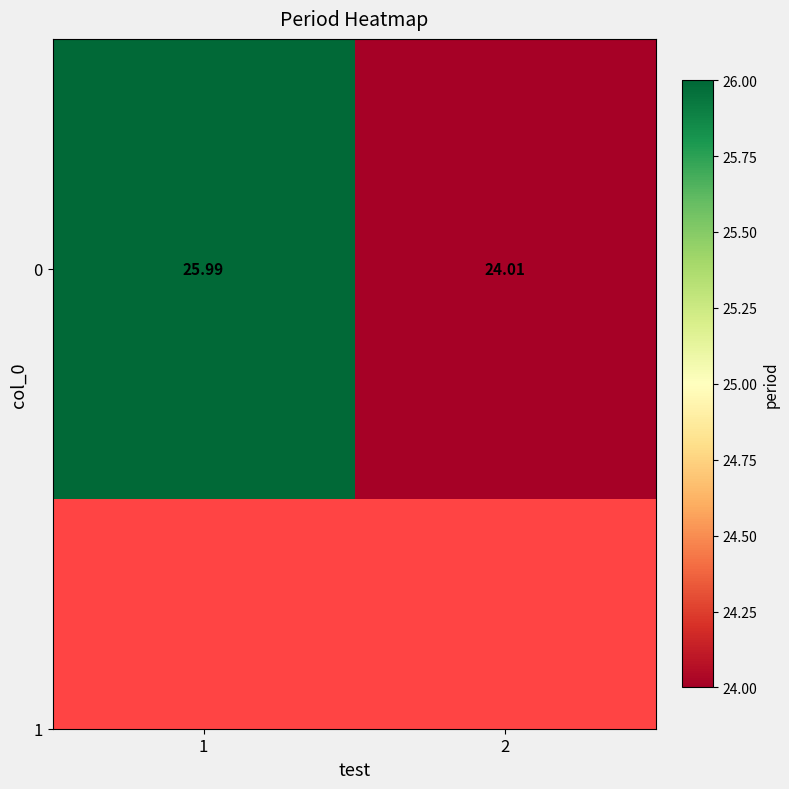

What is the smallest value displayed?

24.0